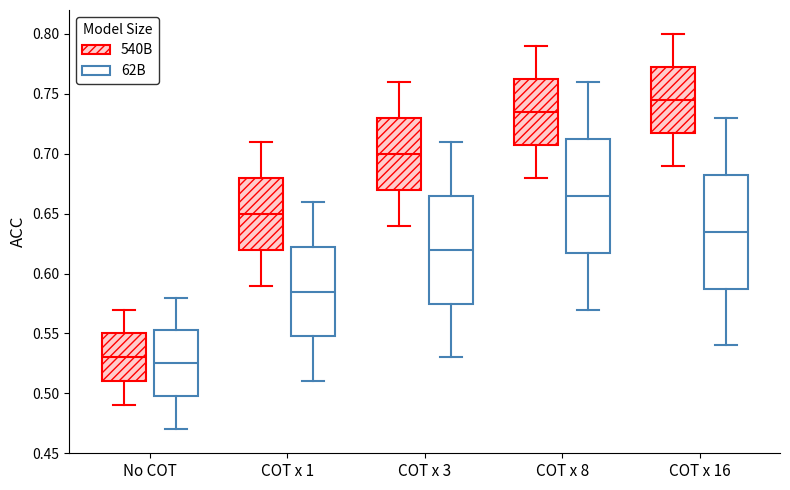

Reading left to right, read every box against the y-axis: the position of its median line, the range the box covers, and the ends of its whiskers. The values are not printed on the chart, so give them approximately, as read against the axis.

No COT (540B): median 0.530, box 0.510 to 0.550, whiskers 0.490 to 0.570
No COT (62B): median 0.525, box 0.500 to 0.555, whiskers 0.470 to 0.580
COT x 1 (540B): median 0.650, box 0.620 to 0.680, whiskers 0.590 to 0.710
COT x 1 (62B): median 0.585, box 0.550 to 0.625, whiskers 0.510 to 0.660
COT x 3 (540B): median 0.700, box 0.670 to 0.730, whiskers 0.640 to 0.760
COT x 3 (62B): median 0.620, box 0.575 to 0.665, whiskers 0.530 to 0.710
COT x 8 (540B): median 0.735, box 0.710 to 0.765, whiskers 0.680 to 0.790
COT x 8 (62B): median 0.665, box 0.620 to 0.715, whiskers 0.570 to 0.760
COT x 16 (540B): median 0.745, box 0.720 to 0.775, whiskers 0.690 to 0.800
COT x 16 (62B): median 0.635, box 0.590 to 0.685, whiskers 0.540 to 0.730